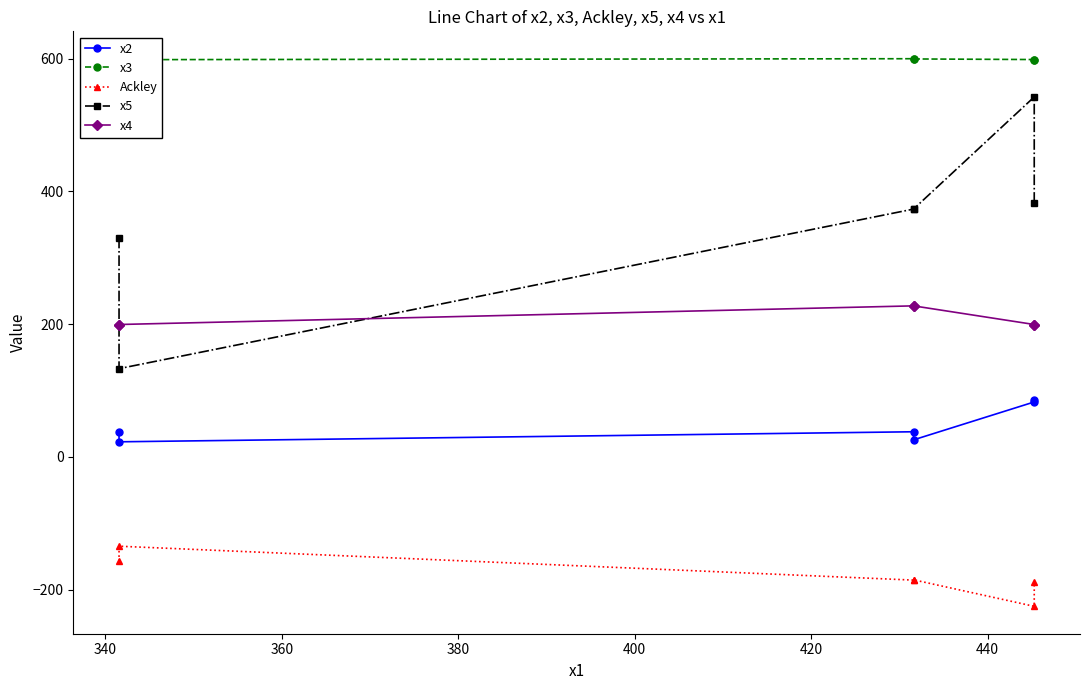

What is the minimum value shown in the chart?

-225.2